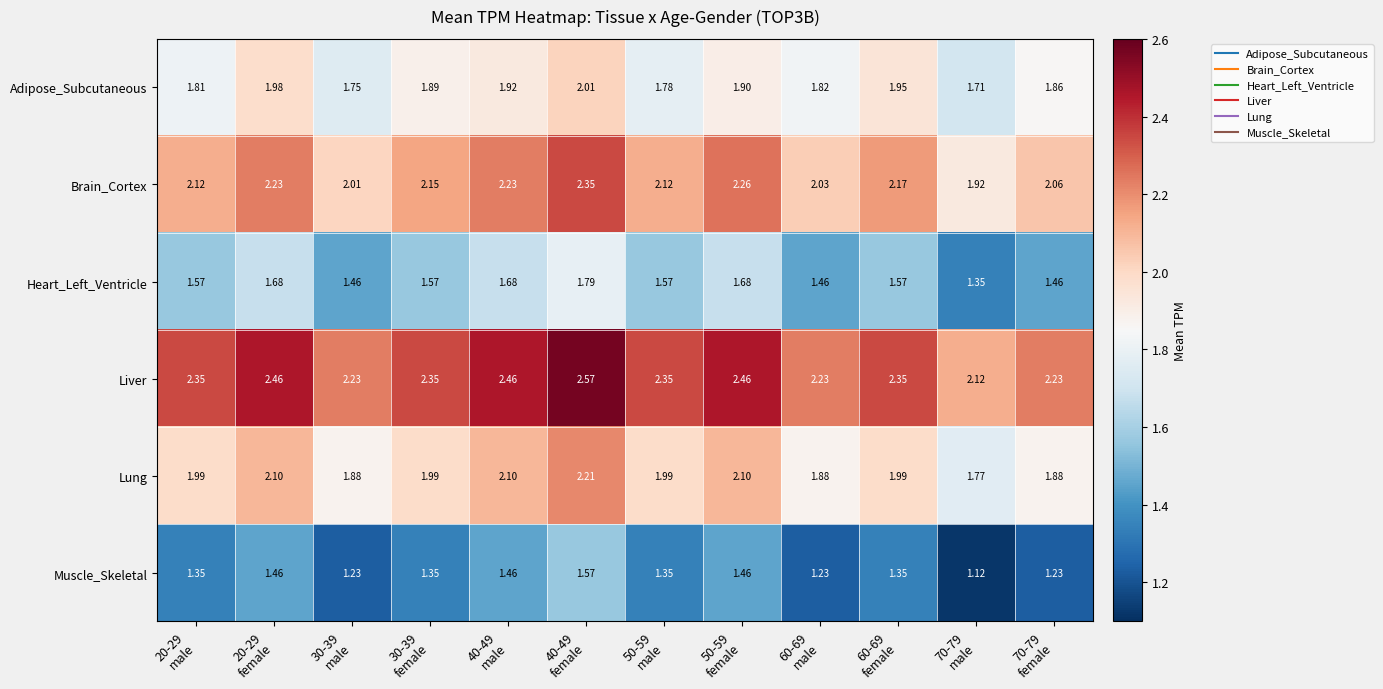

List the series in order of their peak value, highest first.

Liver, Brain_Cortex, Lung, Adipose_Subcutaneous, Heart_Left_Ventricle, Muscle_Skeletal